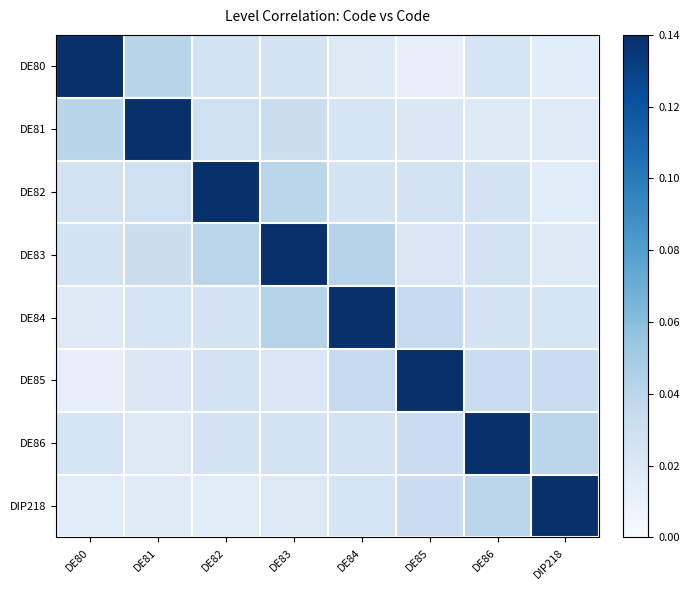

Which series changed the most between DE84 and DE86?

DE84